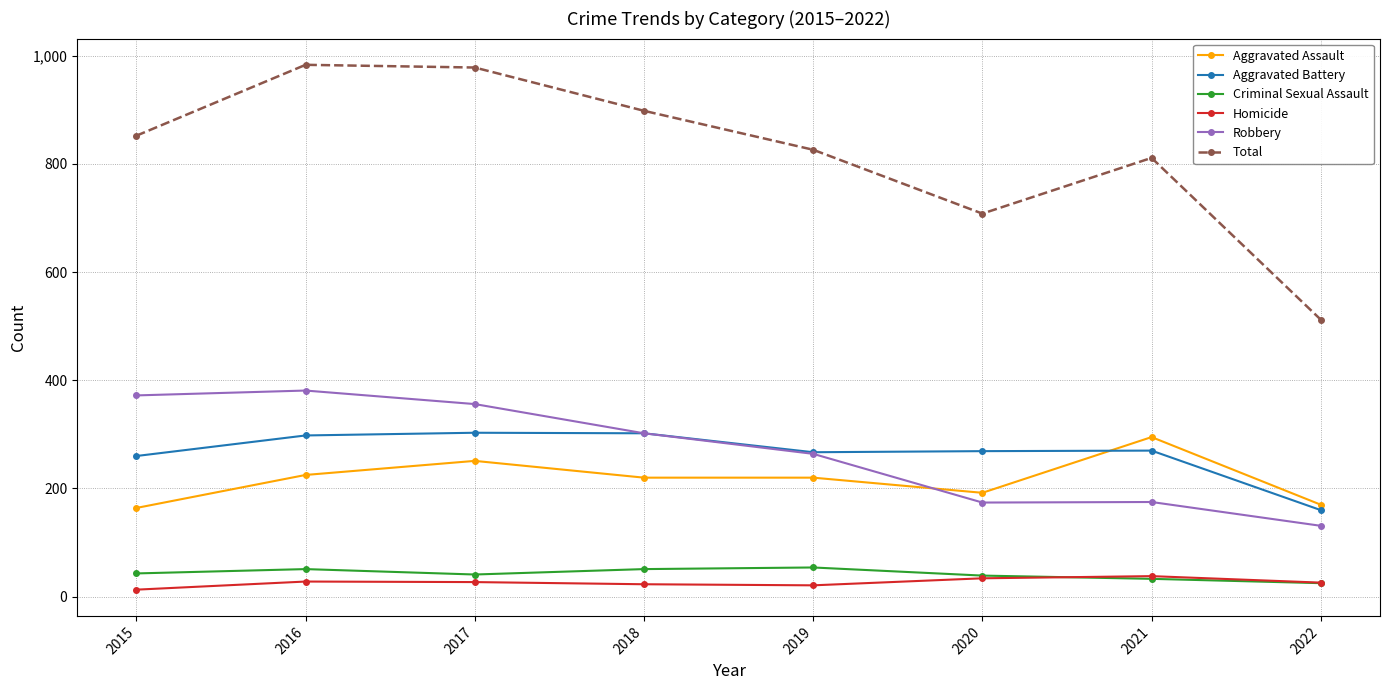

Which series has the largest range (max minus min)?

Total